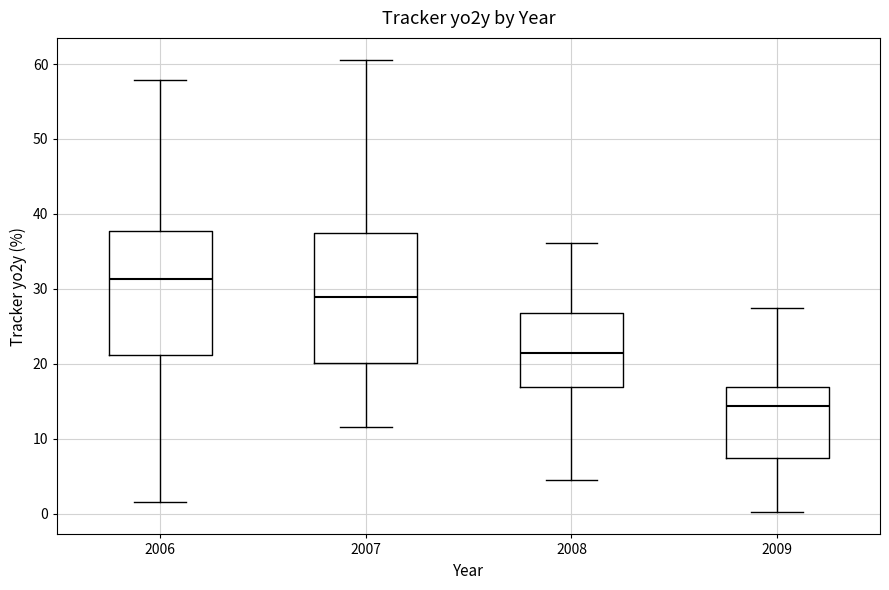

Where is the lower edge of the box at x = 2006 on the y-axis? The values are not printed on the chart, so give them approximately, as read against the axis.

21